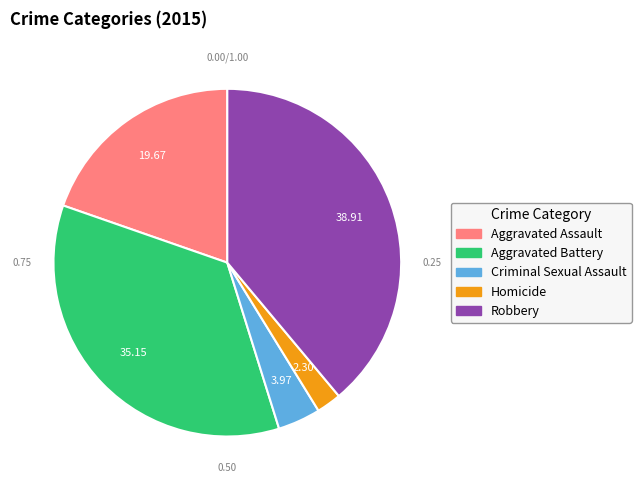

Rank the categories by value from highest to lowest.

Robbery, Aggravated Battery, Aggravated Assault, Criminal Sexual Assault, Homicide